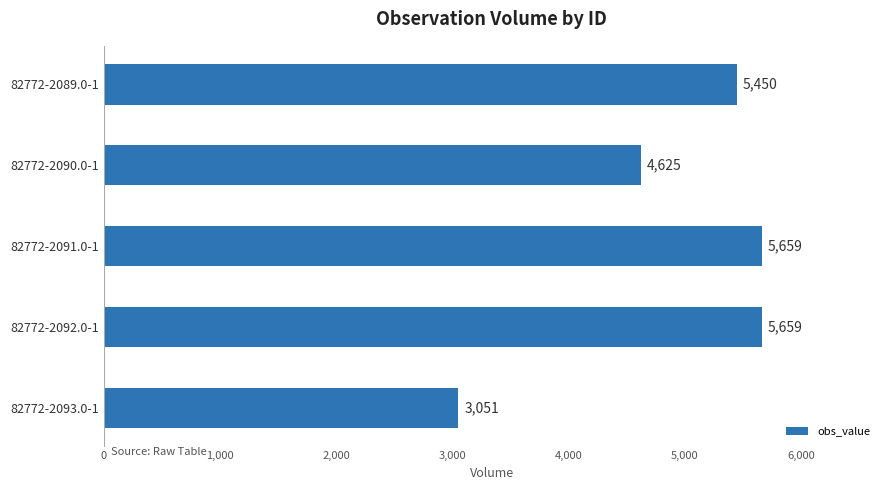

Reading top to bottom, list all the values displayed in this chart.

82772-2089.0-1=5450	82772-2090.0-1=4625	82772-2091.0-1=5659	82772-2092.0-1=5659	82772-2093.0-1=3051